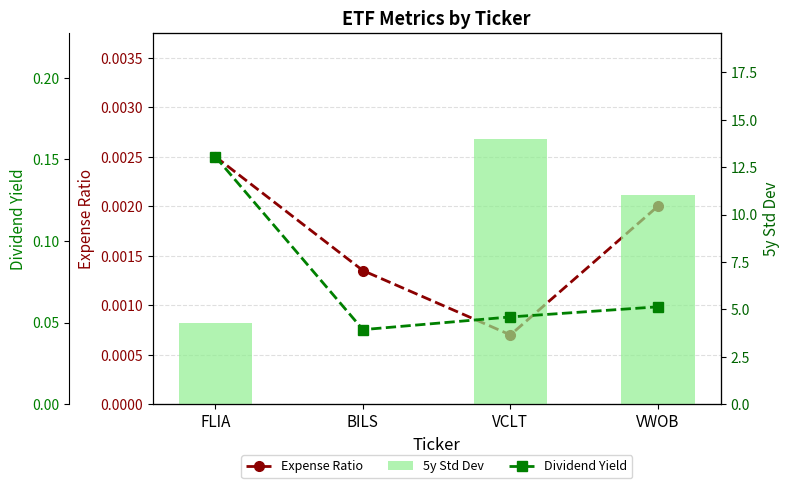

Which series changed the most between VCLT and VWOB?

5y Std Dev